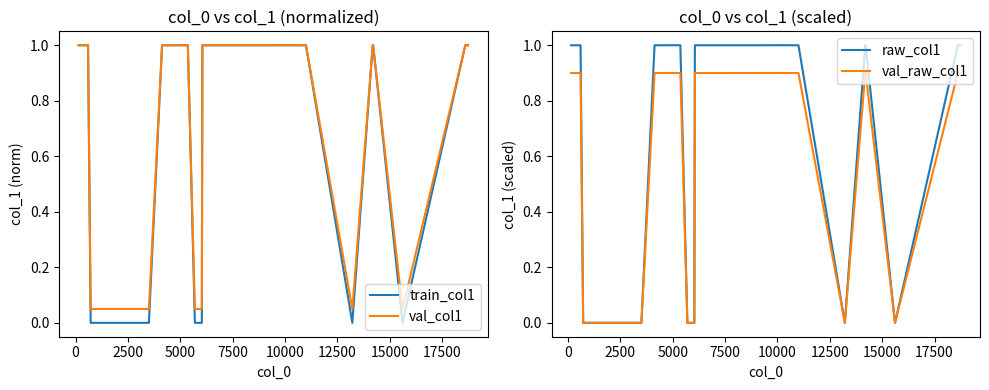

Which series has the largest range (max minus min)?

train_col1